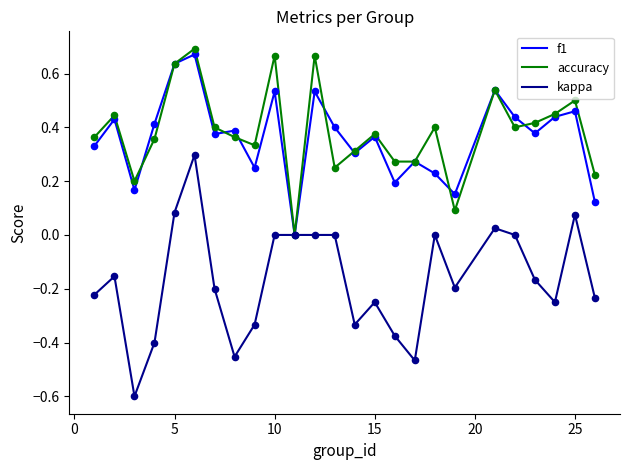

Which series has the largest range (max minus min)?

kappa